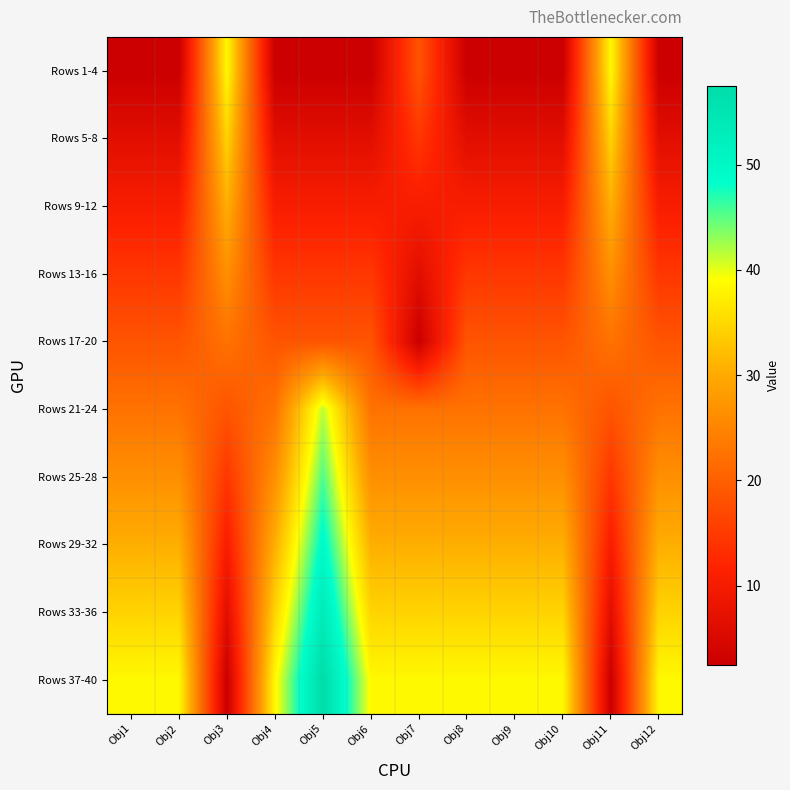

What is the spread (max minus min) of values at Obj11?

36.0